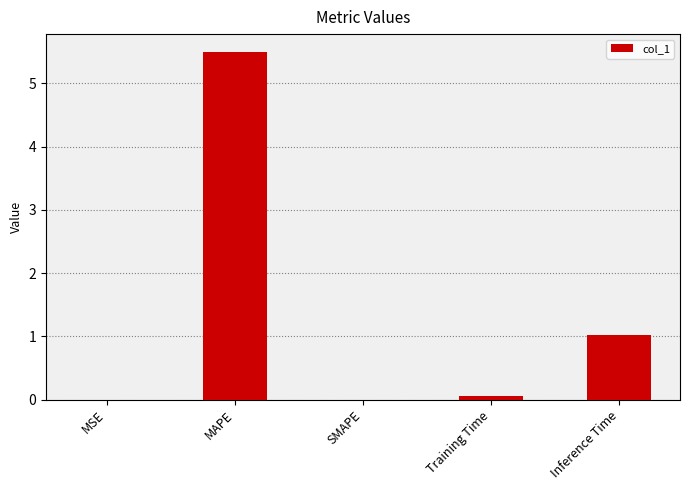

What is the sum of all values?

6.6